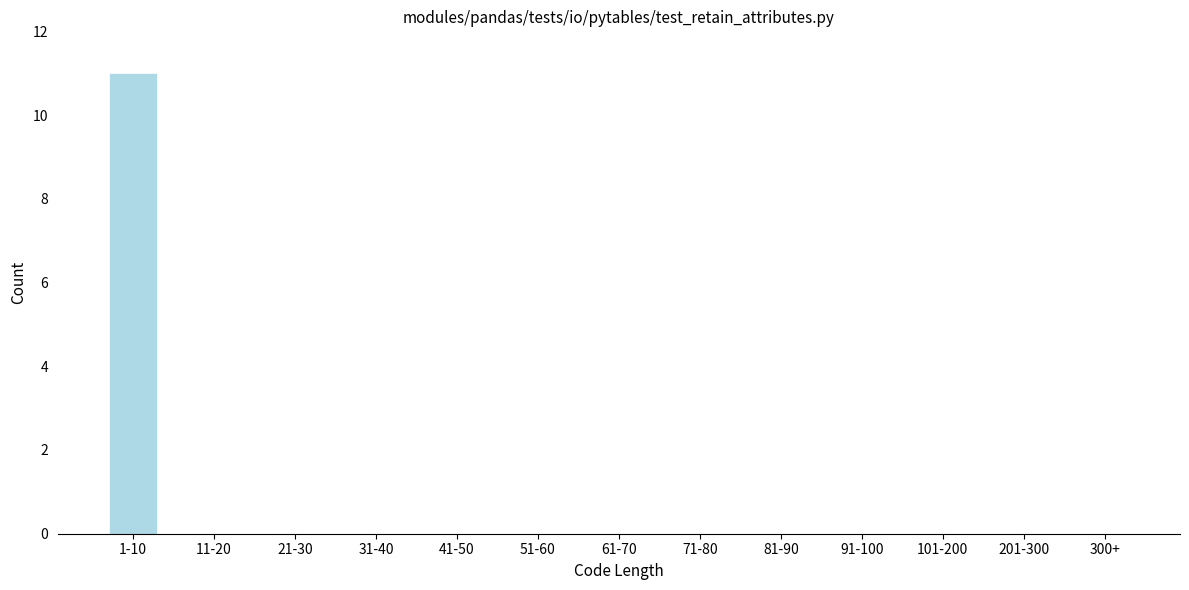

Reading right to left, transcribe all the data shown in this chart.

300+=0	201-300=0	101-200=0	91-100=0	81-90=0	71-80=0	61-70=0	51-60=0	41-50=0	31-40=0	21-30=0	11-20=0	1-10=11